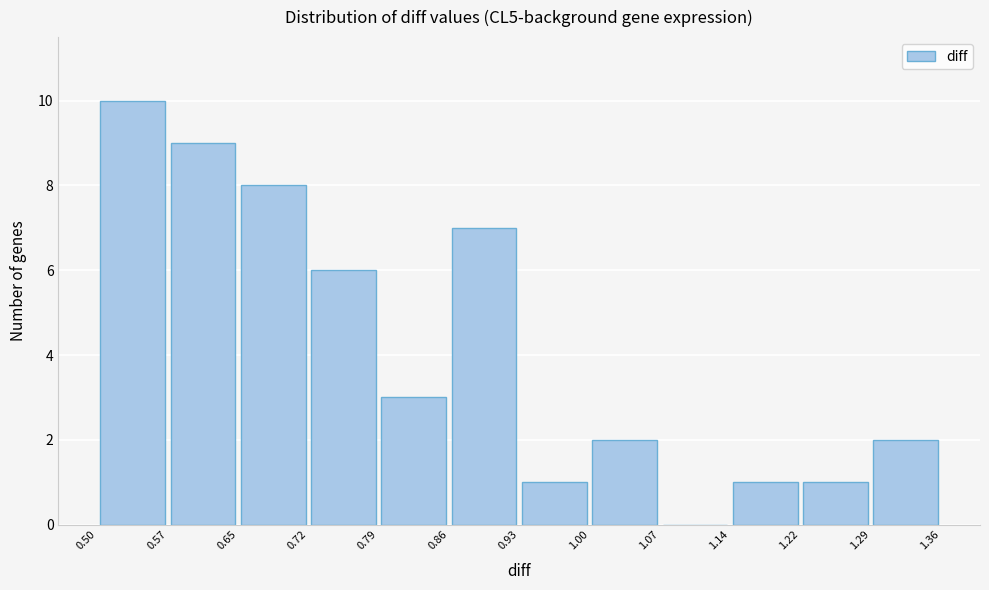

What is the height of the bar covering 0.86 to 0.93 on the x-axis? The values are not printed on the chart, so give them approximately, as read against the axis.

7